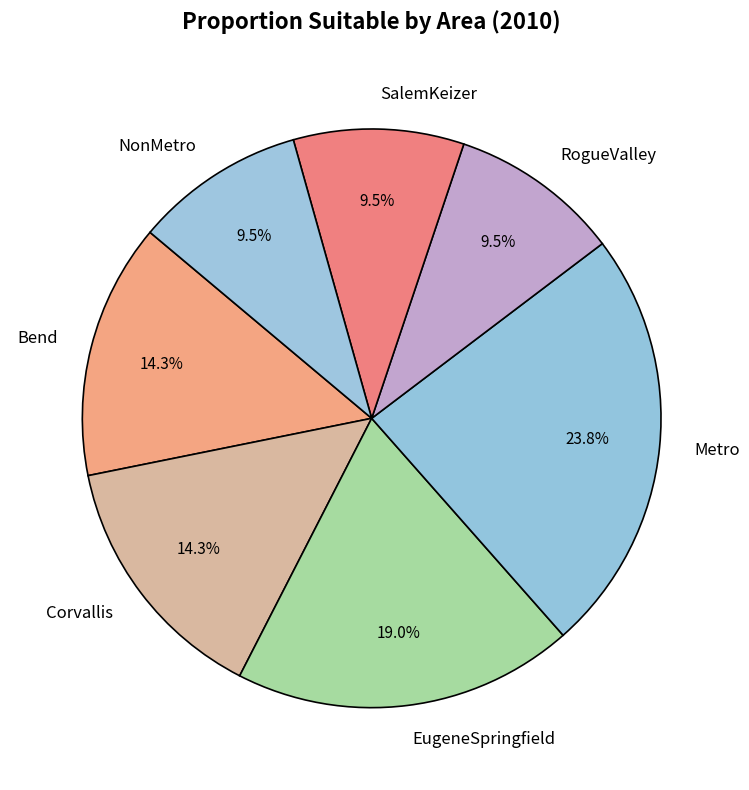

How many slices are in this pie chart?

7